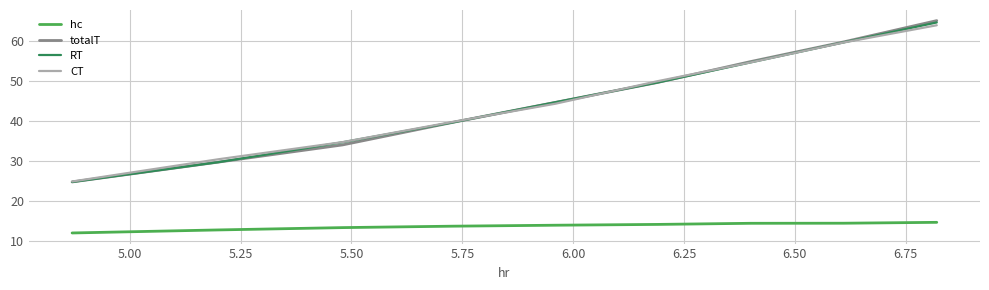

Which series has the widest spread of values?

totalT